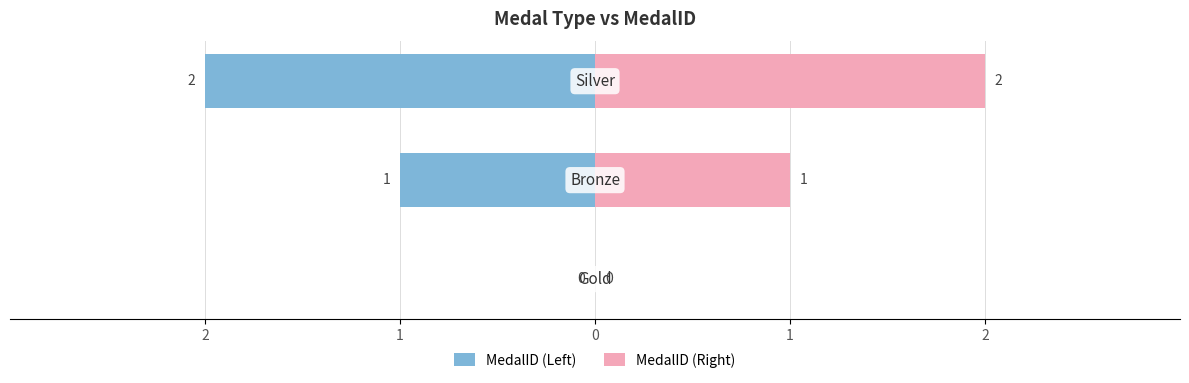

What is the spread (max minus min) of values at 1?

2